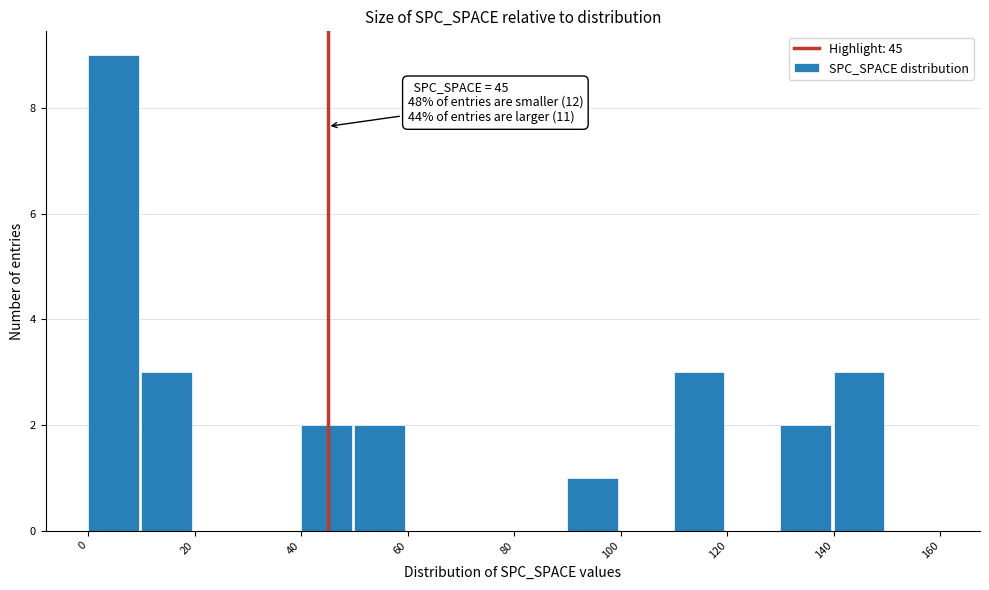

Which range on the x-axis has the tallest bar?

0 to 10